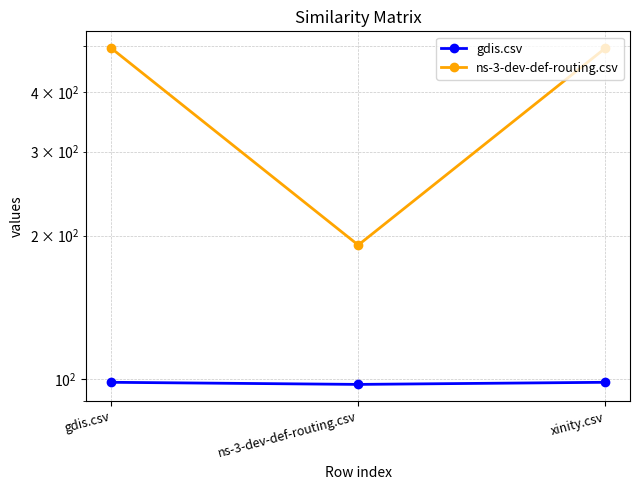

Reading left to right, transcribe all the data shown in this chart.

gdis.csv: gdis.csv=98.5	ns-3-dev-def-routing.csv=97.5	xinity.csv=98.5
ns-3-dev-def-routing.csv: gdis.csv=494.0	ns-3-dev-def-routing.csv=191.0	xinity.csv=494.0